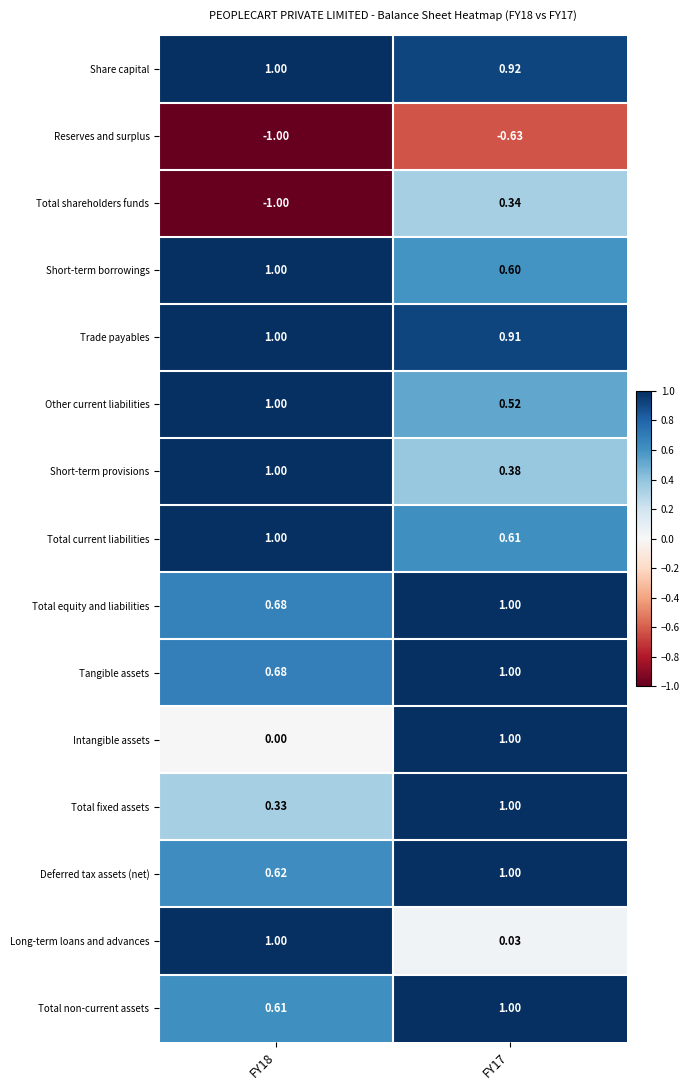

Which series has the largest range (max minus min)?

Total shareholders funds